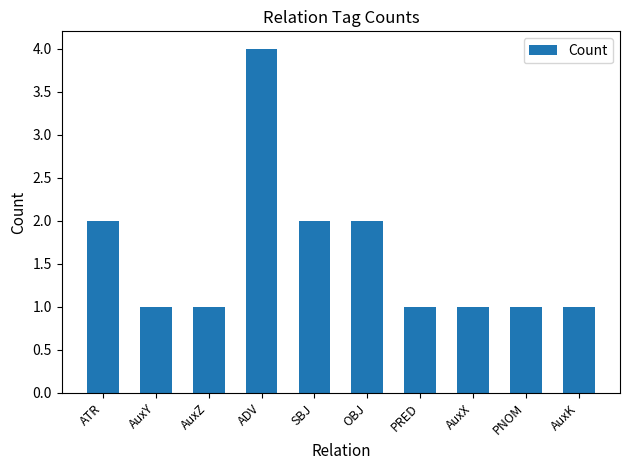

The chart shows a value of 1 at PNOM. True or false?

True